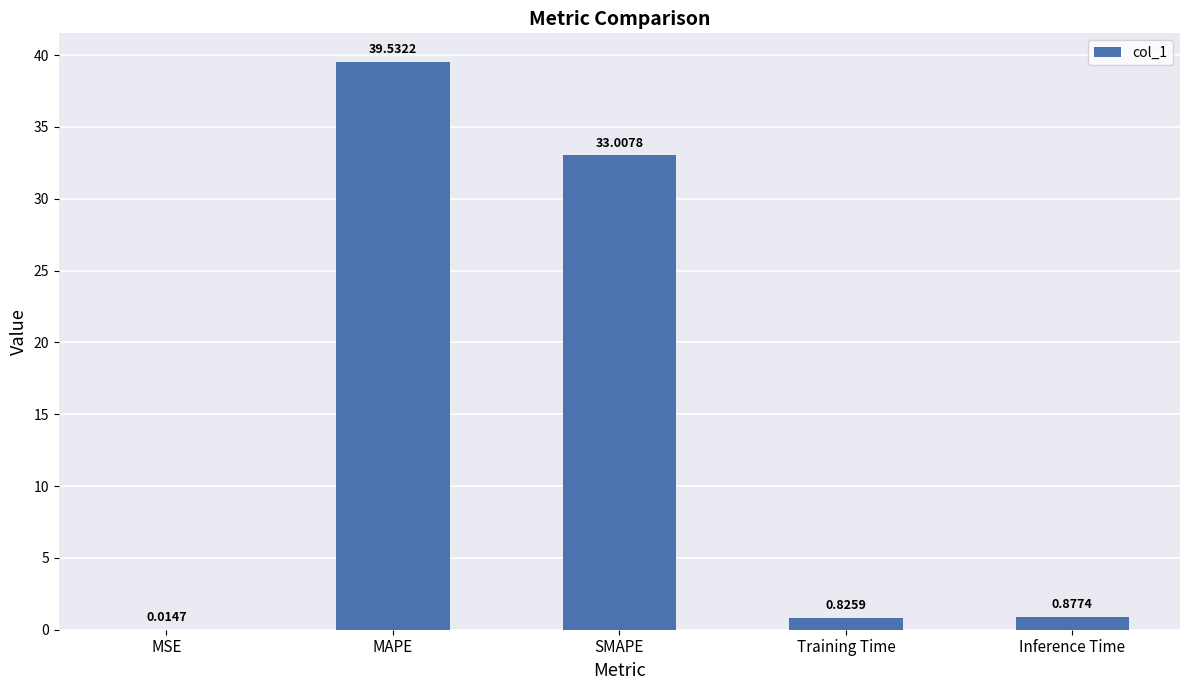

Does the chart contain stacked bars?

No